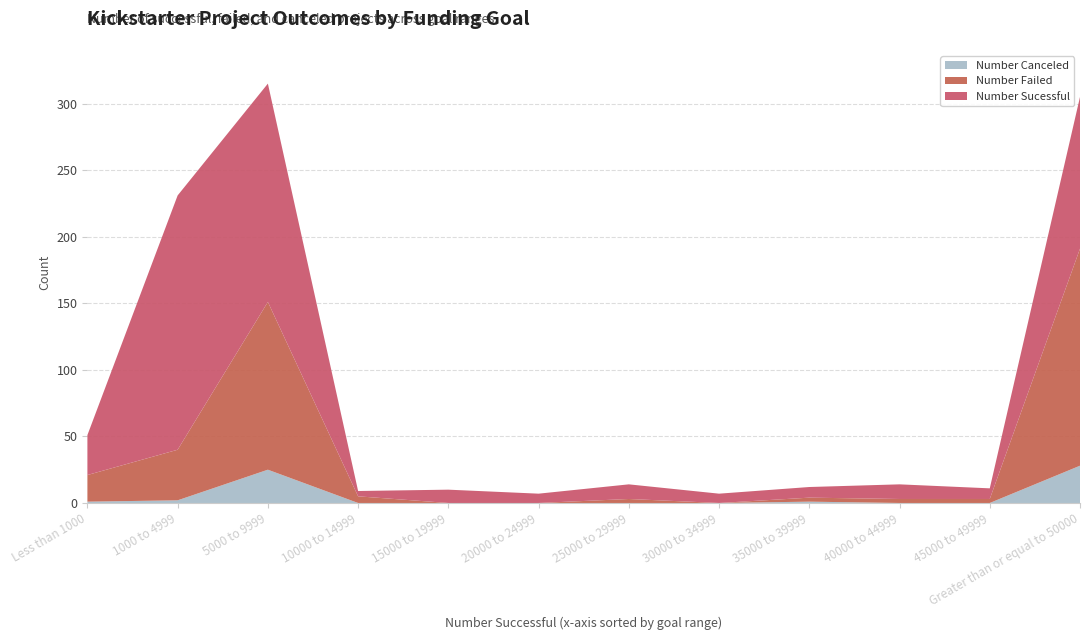

Reading left to right, transcribe all the data shown in this chart.

Number Canceled: Less than 1000=1	1000 to 4999=2	5000 to 9999=25	10000 to 14999=0	15000 to 19999=0	20000 to 24999=0	25000 to 29999=0	30000 to 34999=0	35000 to 39999=1	40000 to 44999=0	45000 to 49999=0	Greater than or equal to 50000=28
Number Failed: Less than 1000=20	1000 to 4999=38	5000 to 9999=126	10000 to 14999=5	15000 to 19999=0	20000 to 24999=0	25000 to 29999=3	30000 to 34999=0	35000 to 39999=3	40000 to 44999=3	45000 to 49999=3	Greater than or equal to 50000=163
Number Sucessful: Less than 1000=30	1000 to 4999=191	5000 to 9999=164	10000 to 14999=4	15000 to 19999=10	20000 to 24999=7	25000 to 29999=11	30000 to 34999=7	35000 to 39999=8	40000 to 44999=11	45000 to 49999=8	Greater than or equal to 50000=114
Total Projects: Less than 1000=51	1000 to 4999=231	5000 to 9999=315	10000 to 14999=9	15000 to 19999=10	20000 to 24999=7	25000 to 29999=14	30000 to 34999=7	35000 to 39999=12	40000 to 44999=14	45000 to 49999=11	Greater than or equal to 50000=305